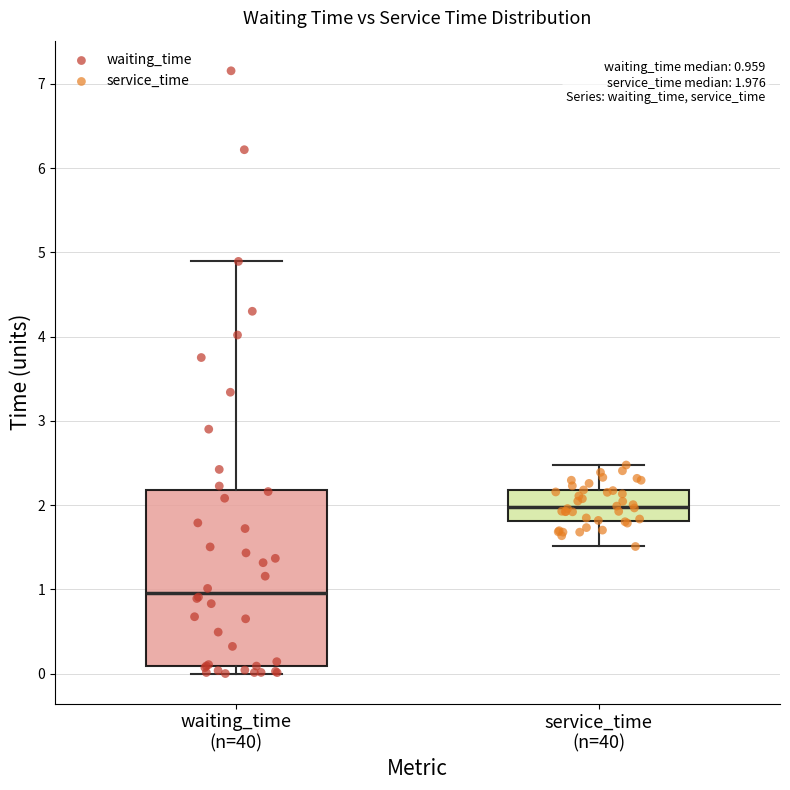

Comparing the boxes themselves (not the whiskers), which one is the tallest?

waiting_time (n=40)